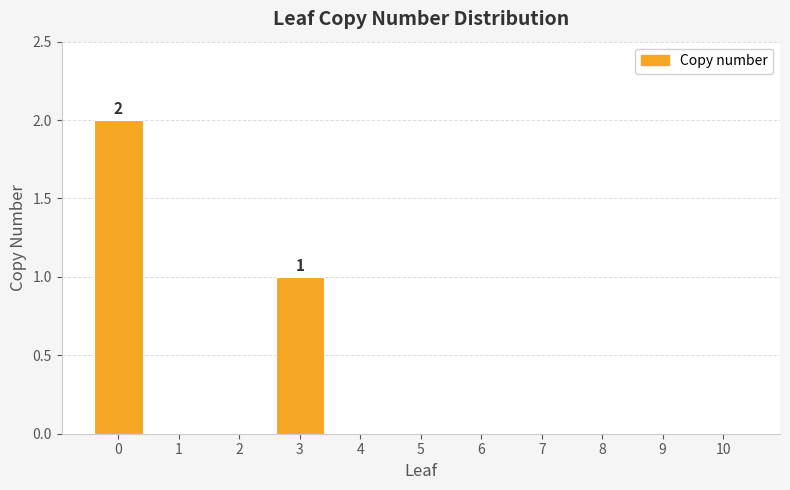

Reading left to right, extract all data points from this chart.

0=2	1=0	2=0	3=1	4=0	5=0	6=0	7=0	8=0	9=0	10=0